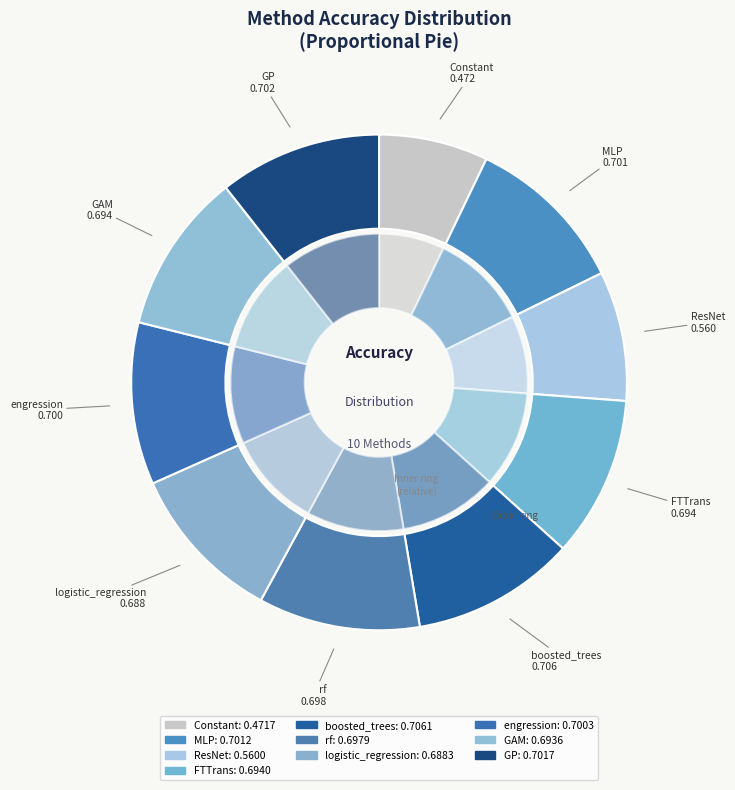

To the nearest percent, what is the average slice percentage?

10%